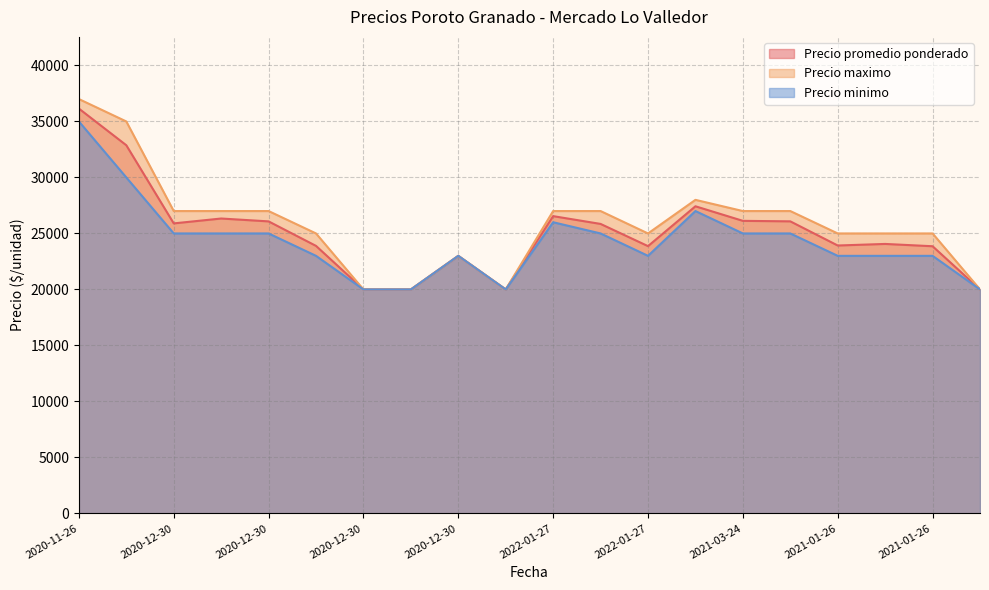

Where is Precio maximo nearest to the value 28500?

2021-03-24